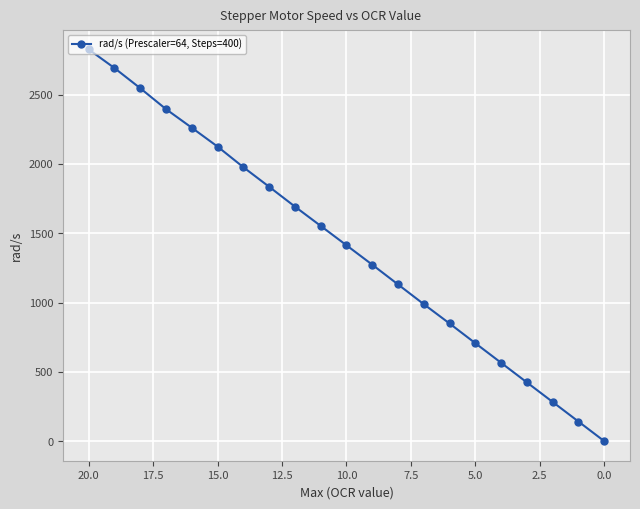

Count the number of values greater than 1413.

11